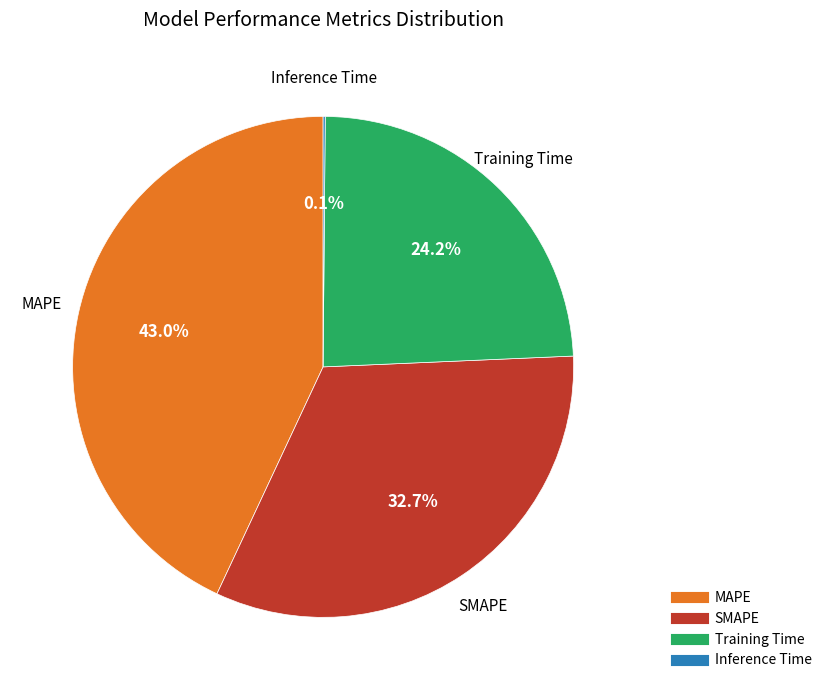

Is it true that MAPE is 38% of the pie?

False